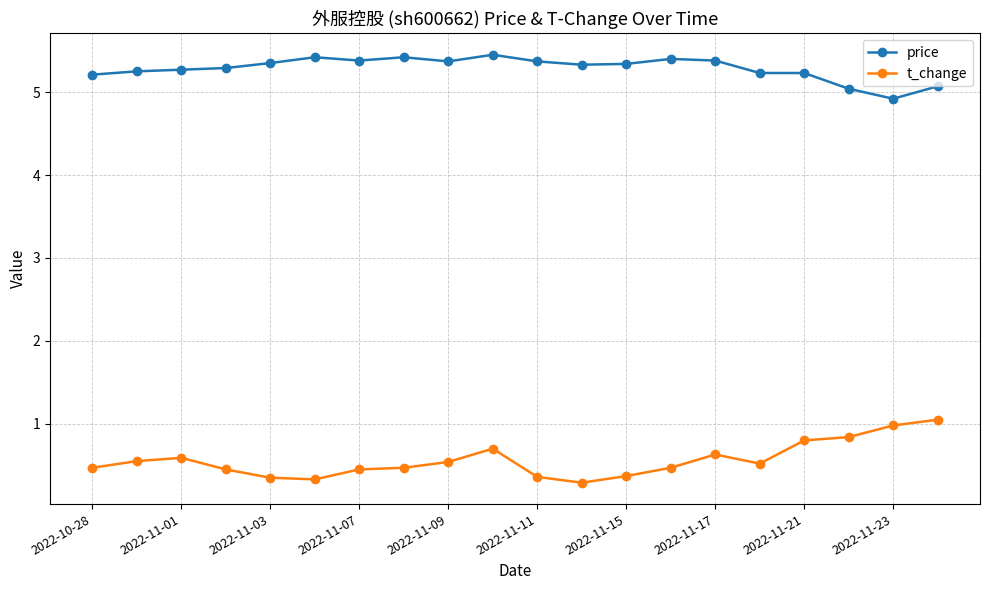

Rank the series by their maximum value, from lowest to highest.

t_change, price